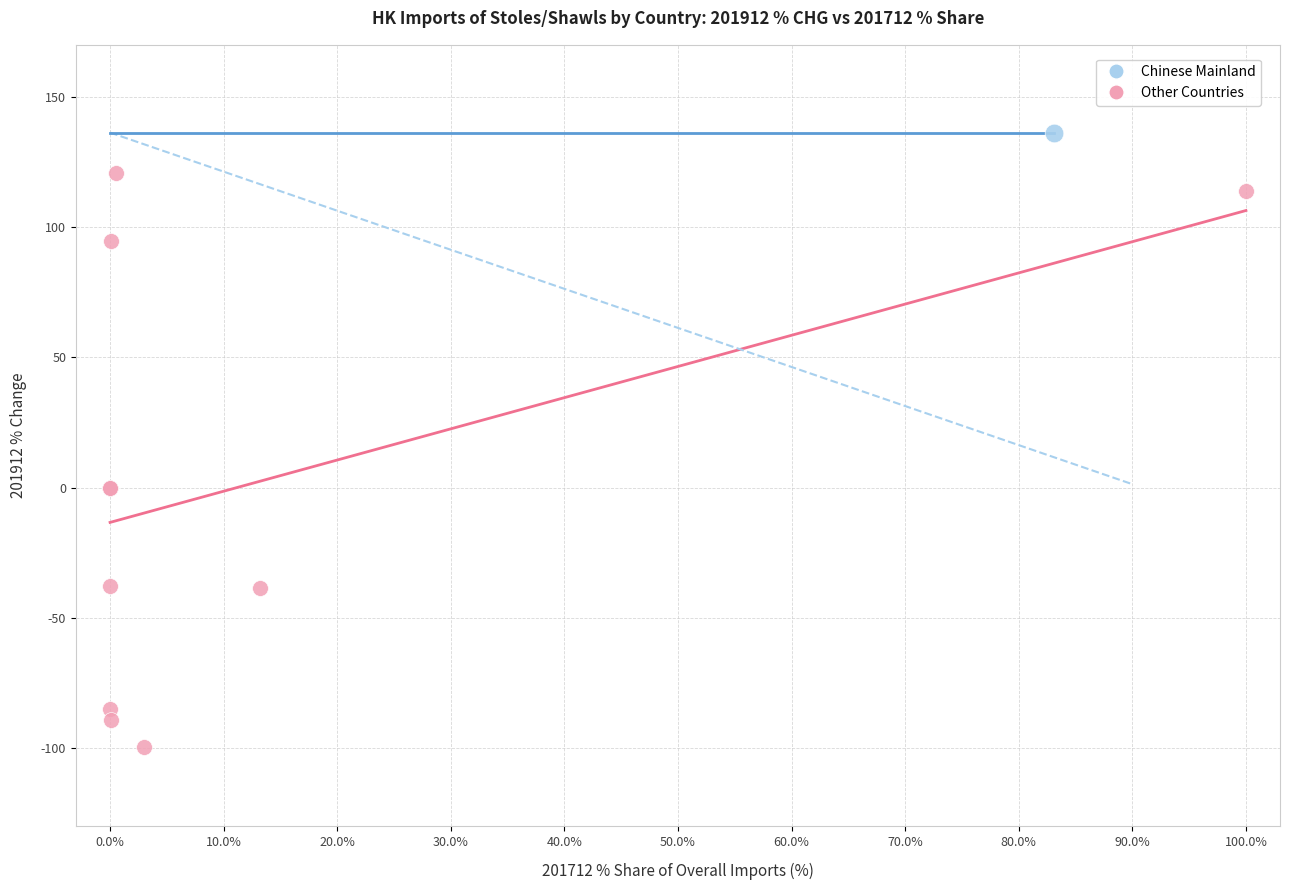

What are all the series names shown in the legend?

Chinese Mainland, Other Countries